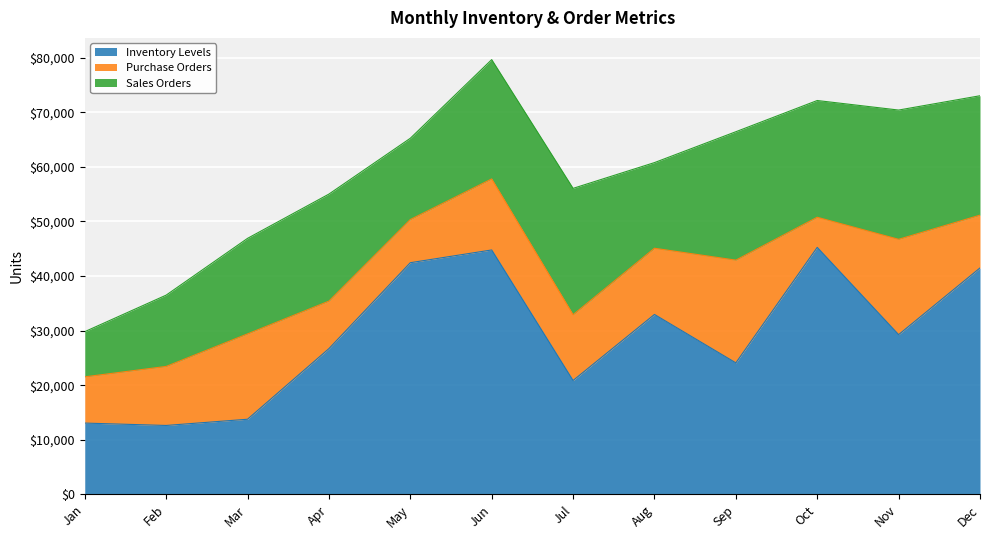

How many times do Sales Orders and Purchase Orders cross each other?

1